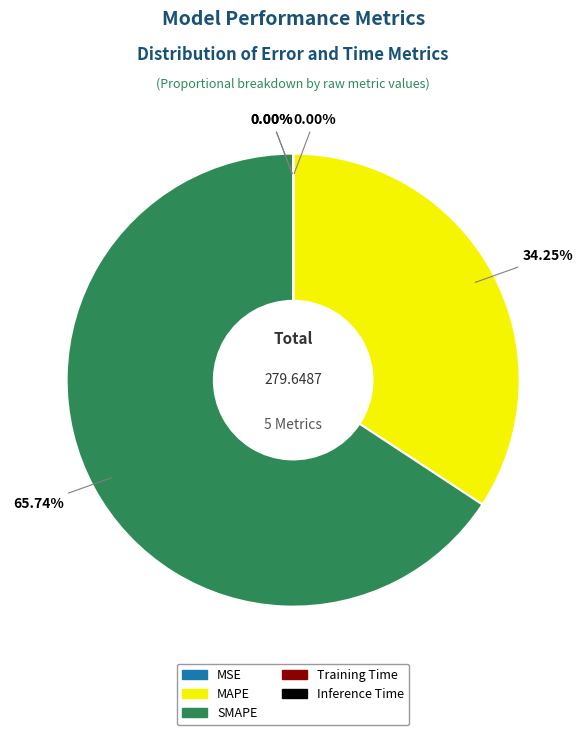

How much of the chart is everything except MAPE?

65.7%